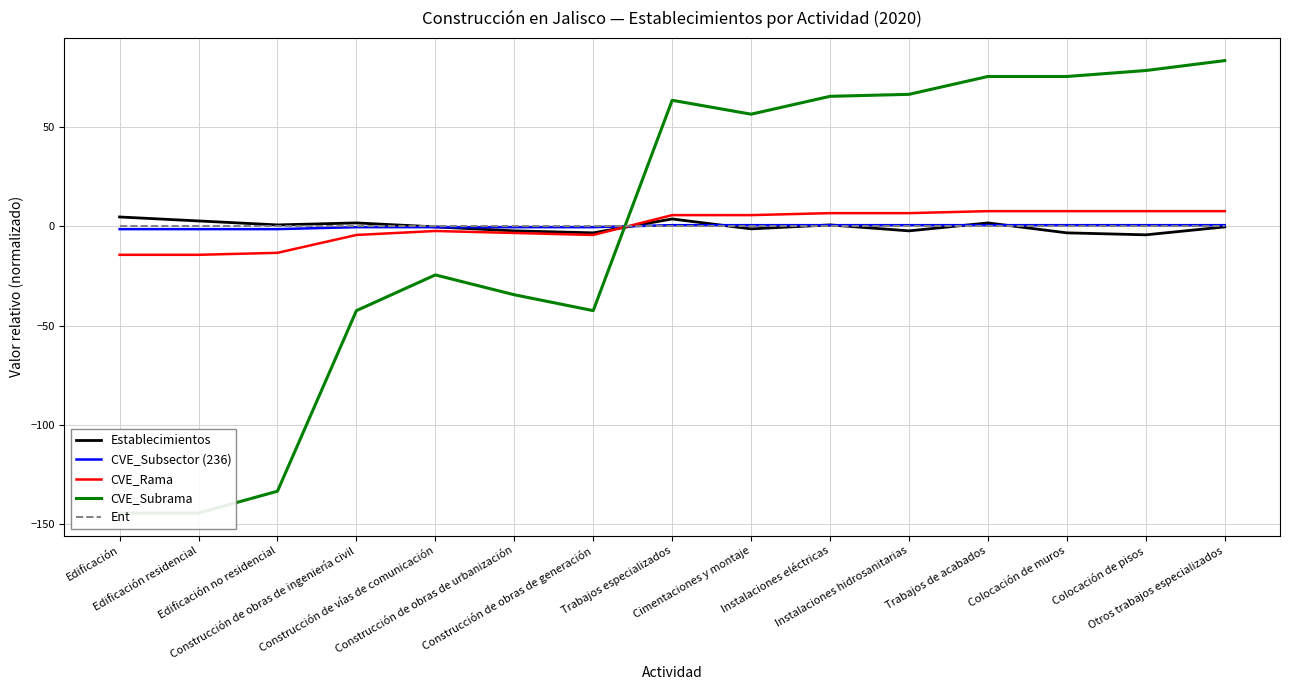

How many data points in CVE_Rama are less than 5?

7